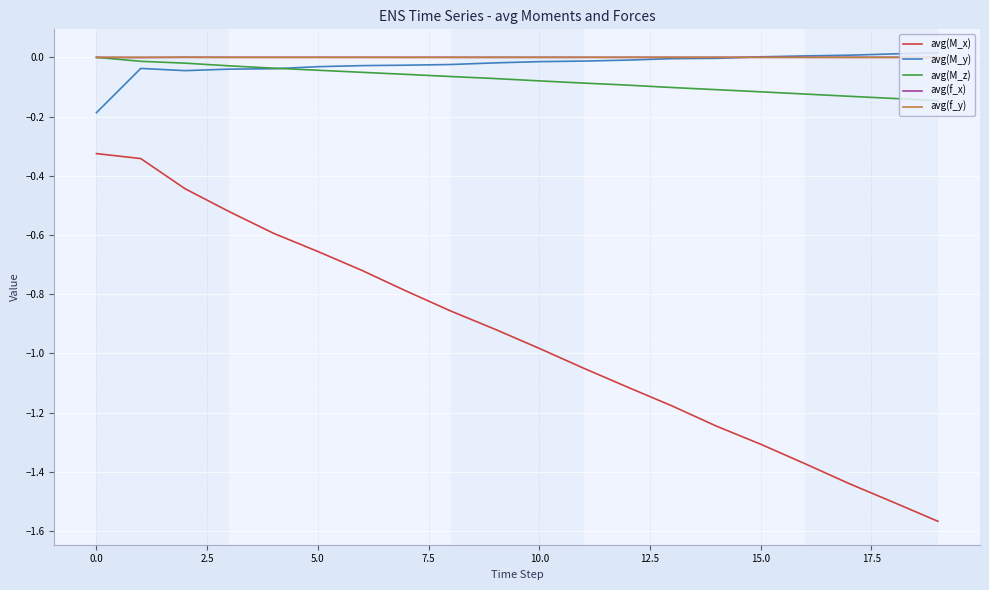

Which series has the largest range (max minus min)?

avg(M_x)